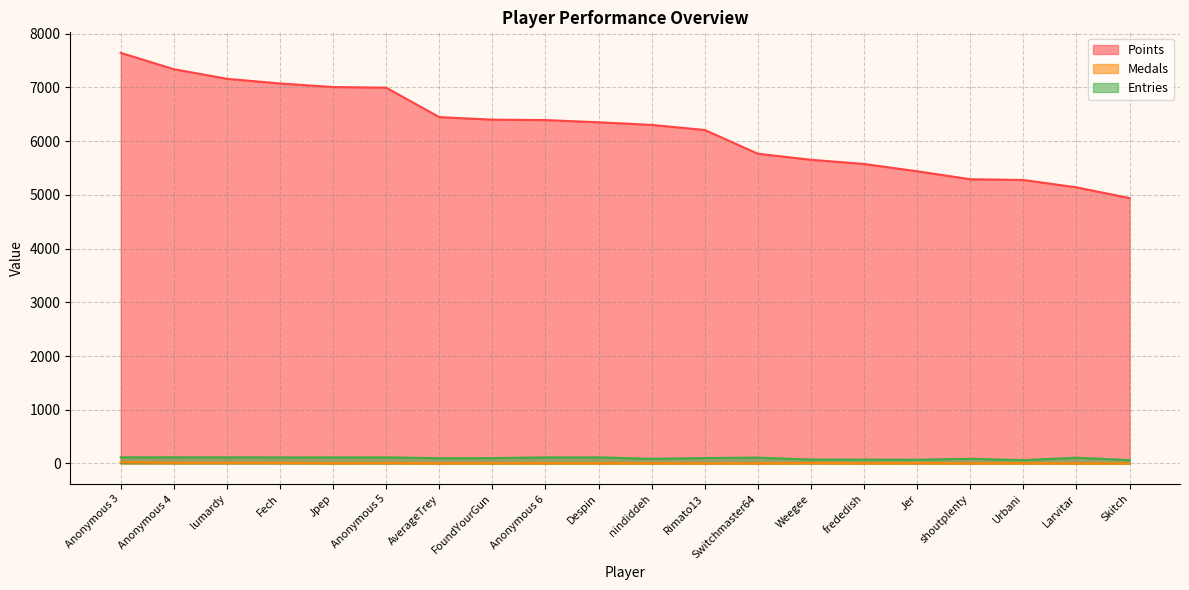

True or false: Medals and Points intersect in this chart.

False